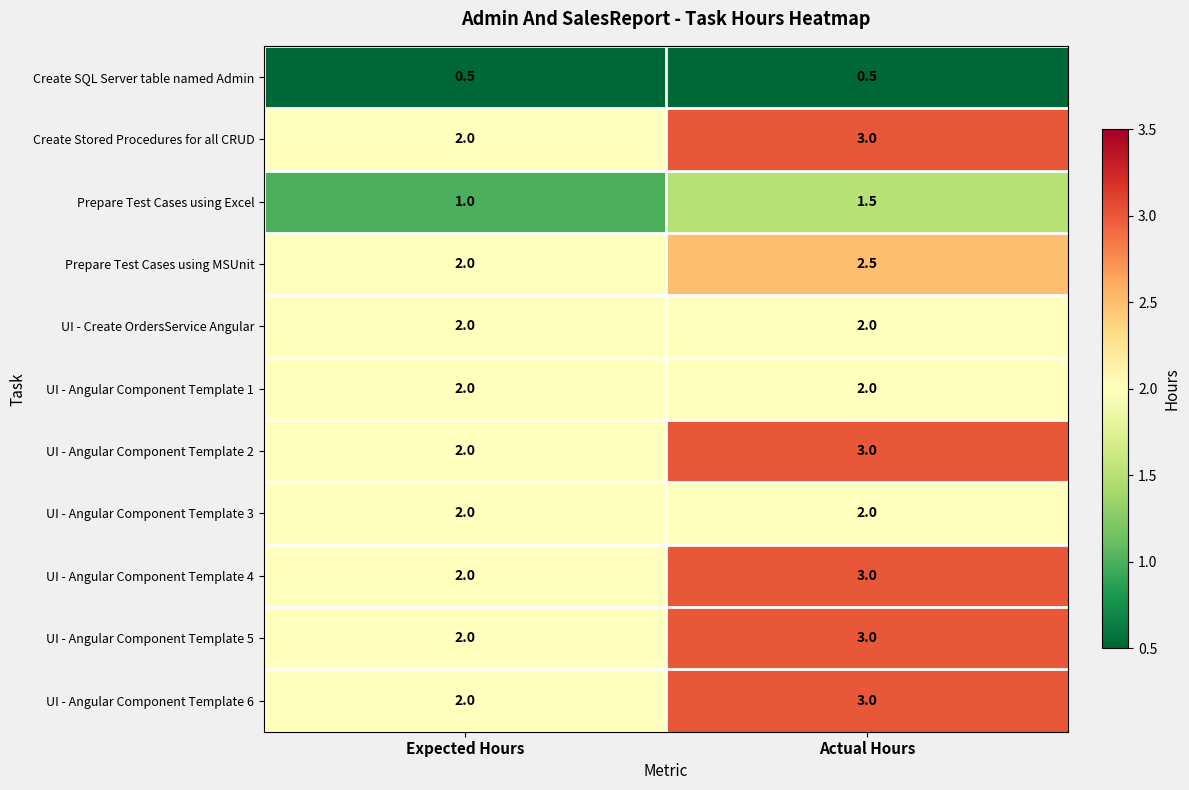

The Create Stored Procedures for all CRUD series shows 0.6 at Expected Hours. True or false?

False